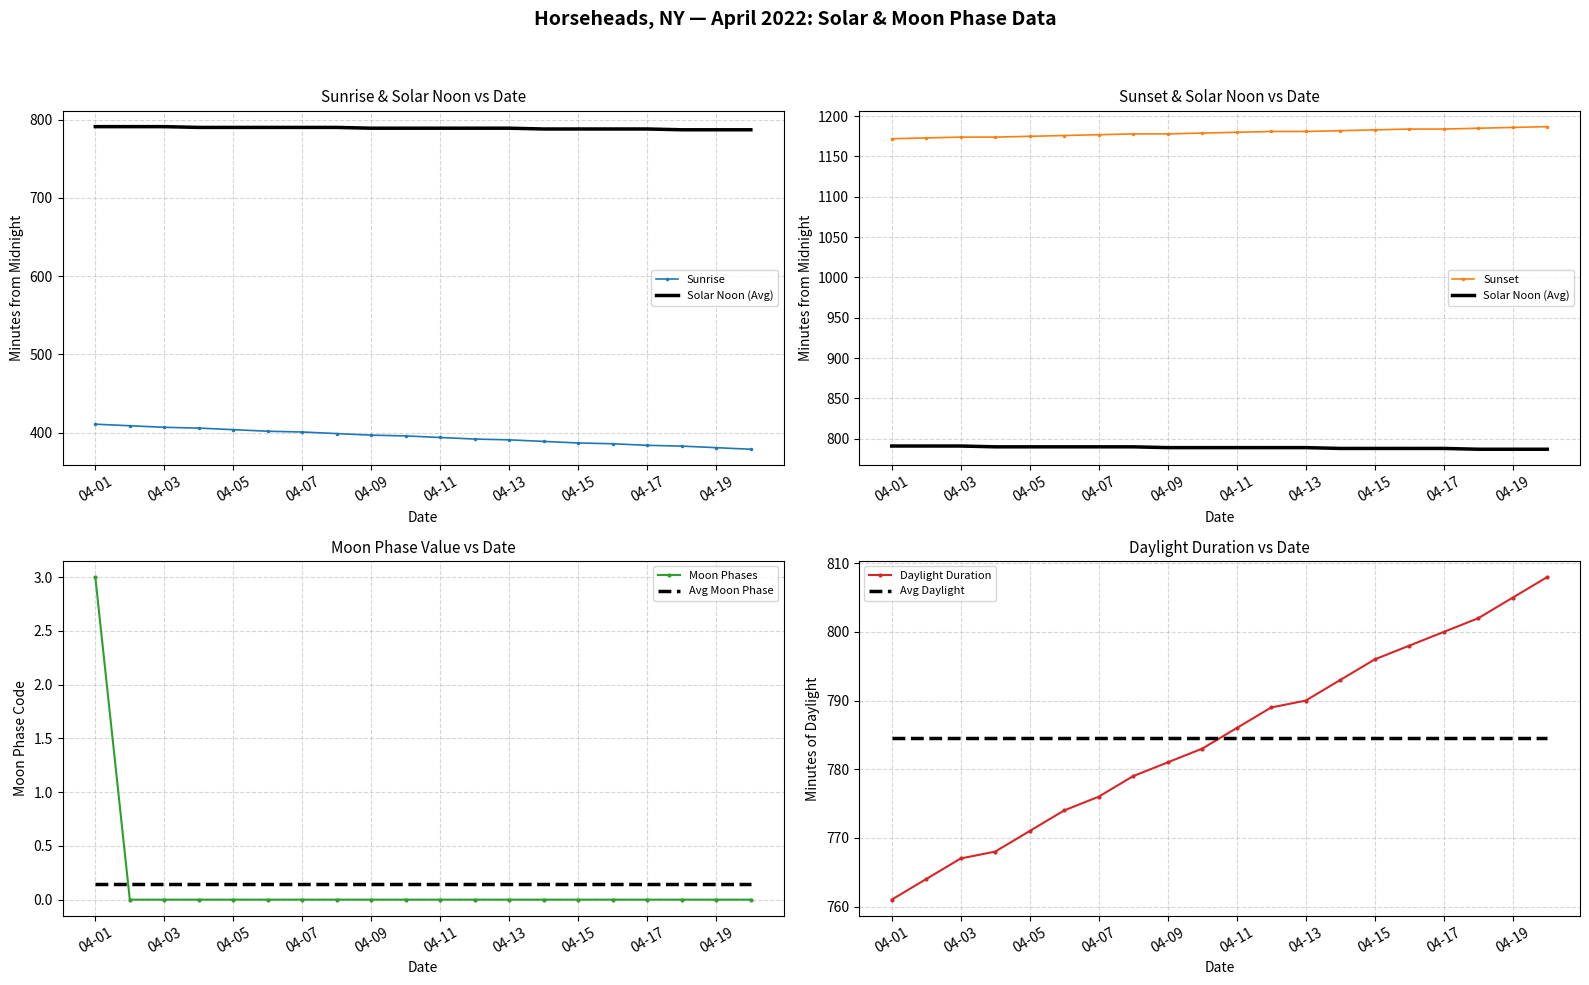

The Moon Phases series shows -1.6 at 04-05. True or false?

False